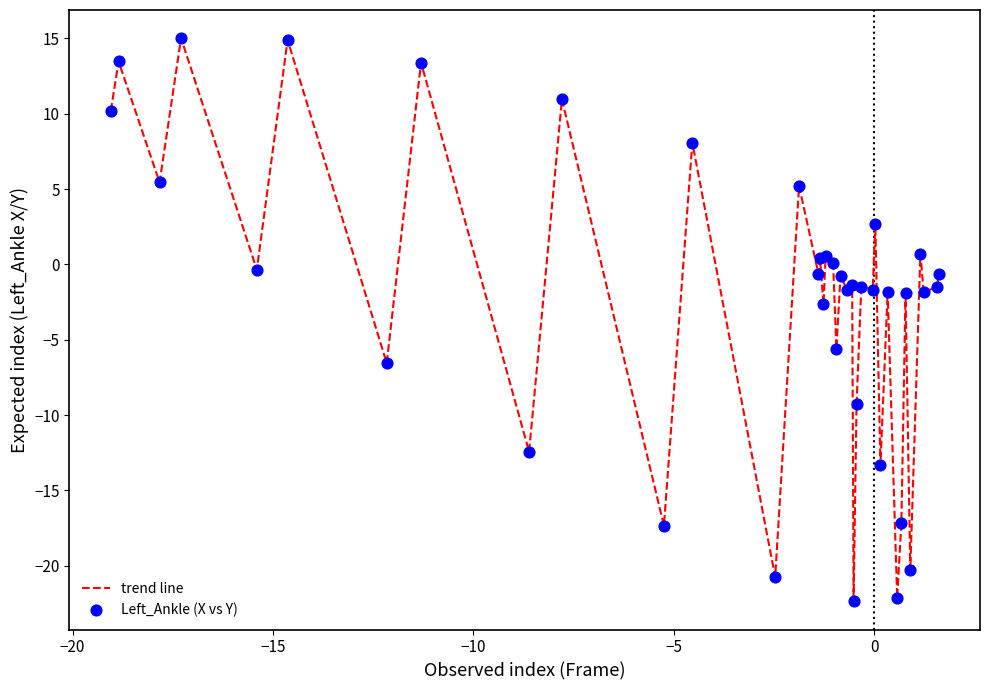

What is the difference between the maximum and minimum values?

37.4